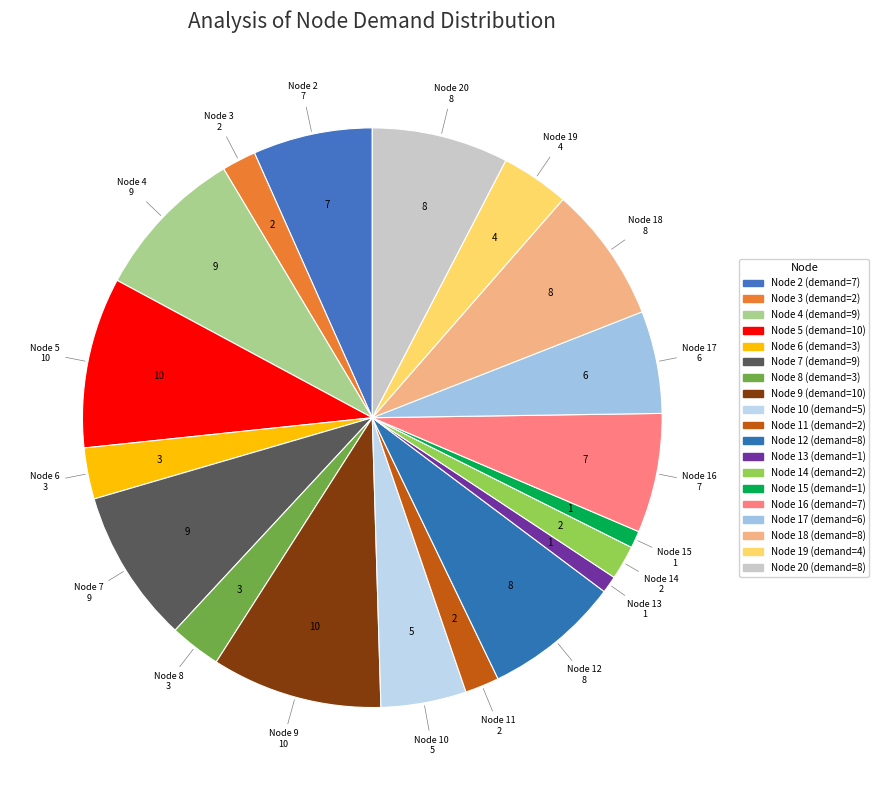

Do Node 8 and Node 7 together represent more than half of the pie?

No